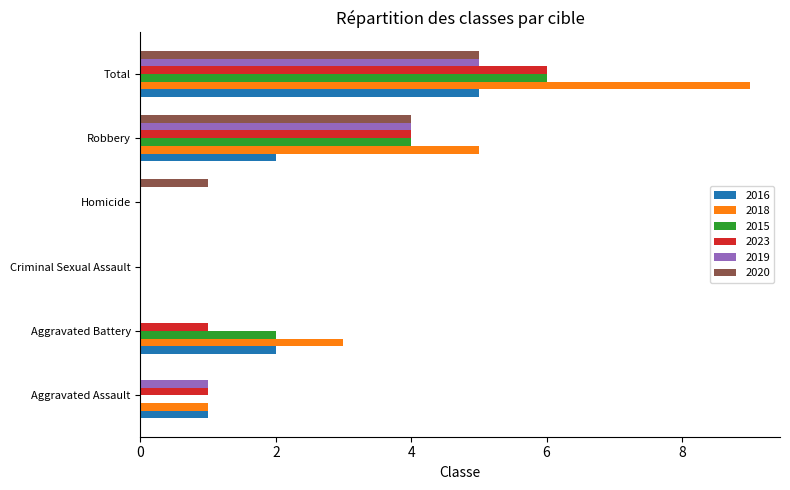

What is the greatest value displayed?

9